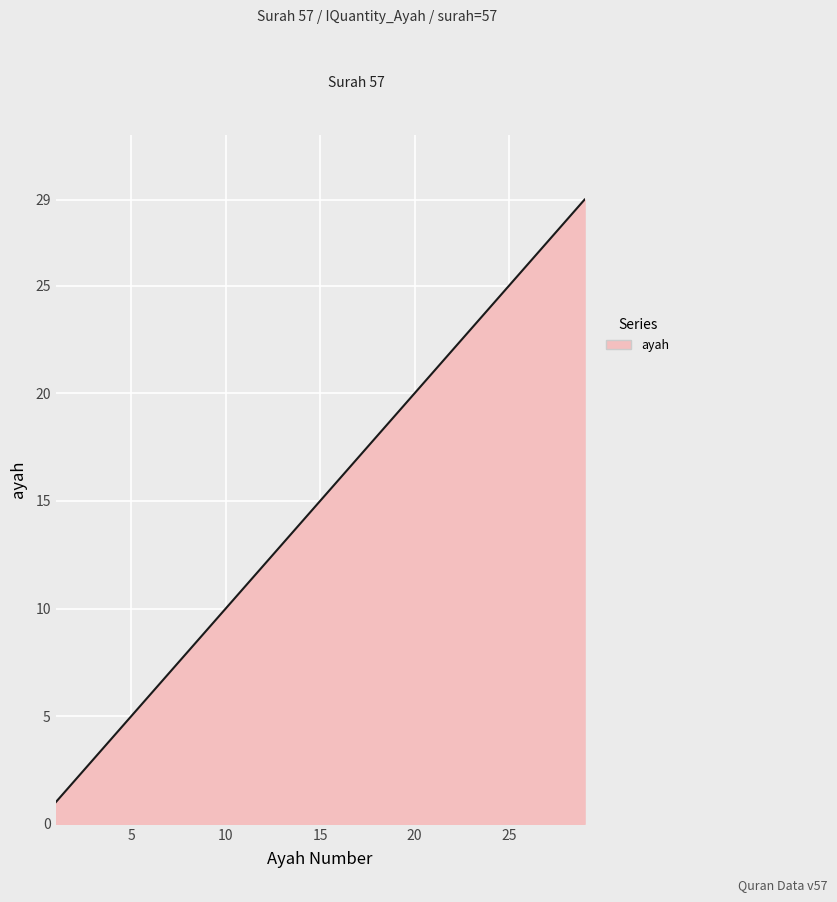

What is the greatest value displayed?

29